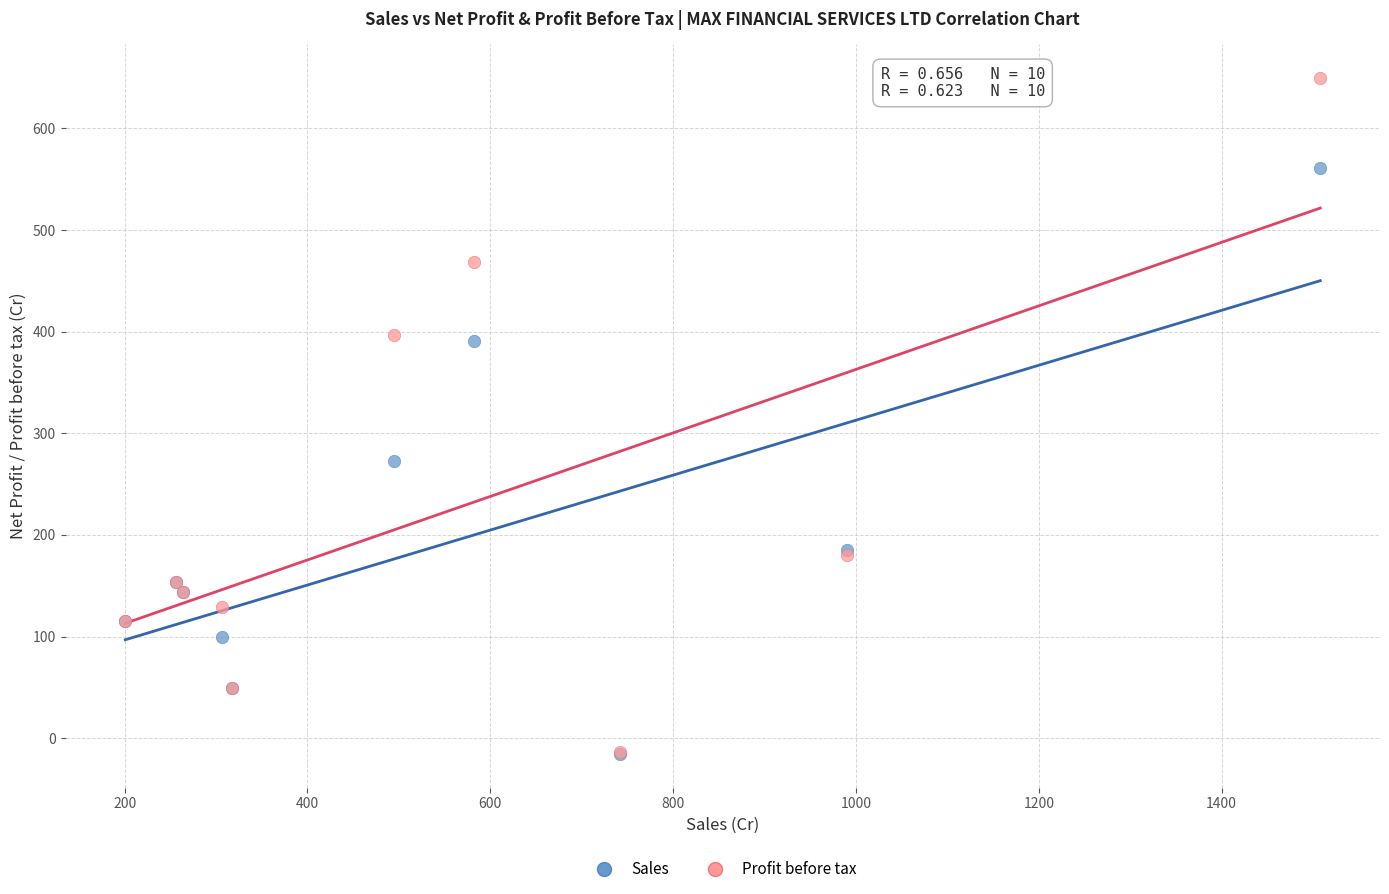

Which series contains the highest Y value?

Profit before tax